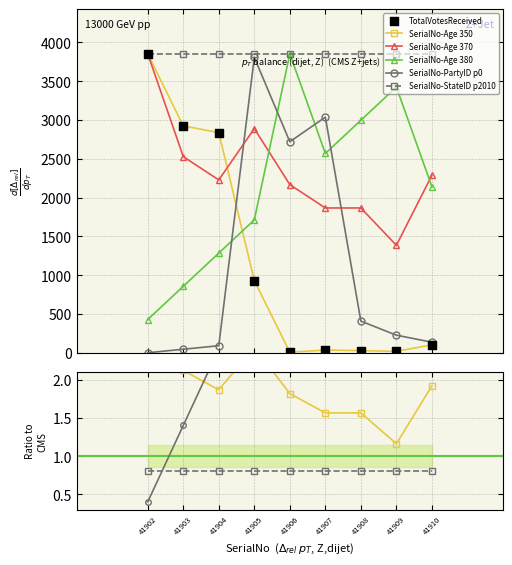

Which series has the widest spread of Y values?

TotalVotesReceived